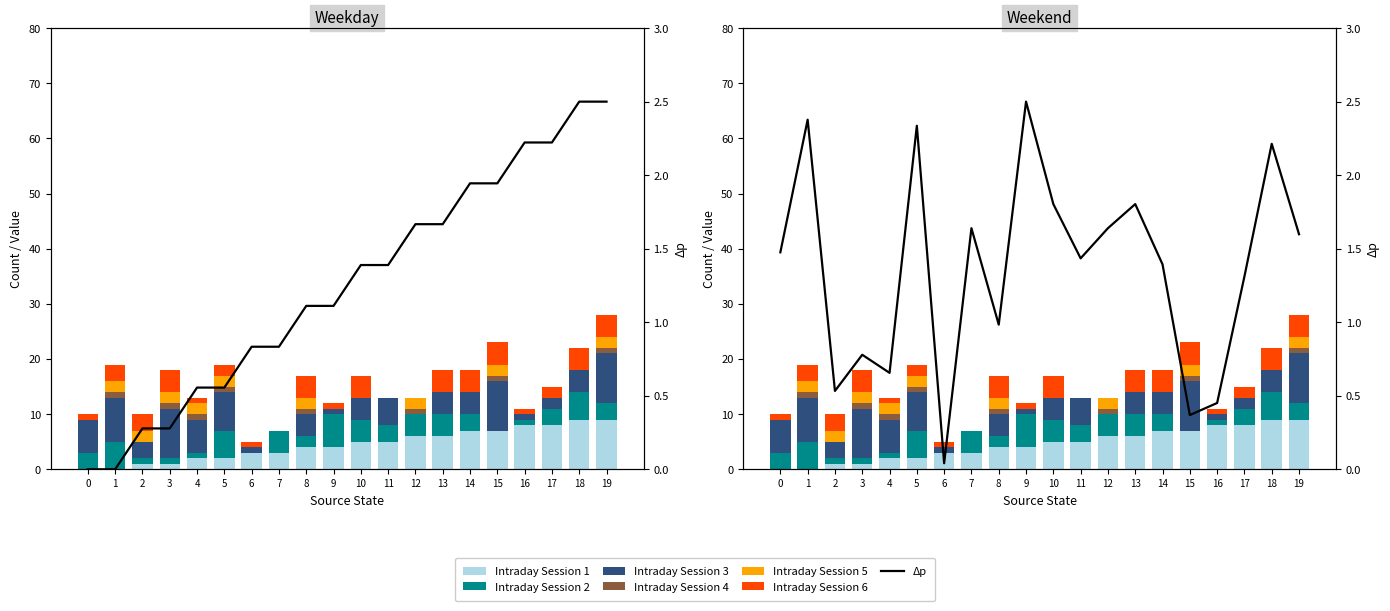

Which category has the highest value in the source_state series?

18